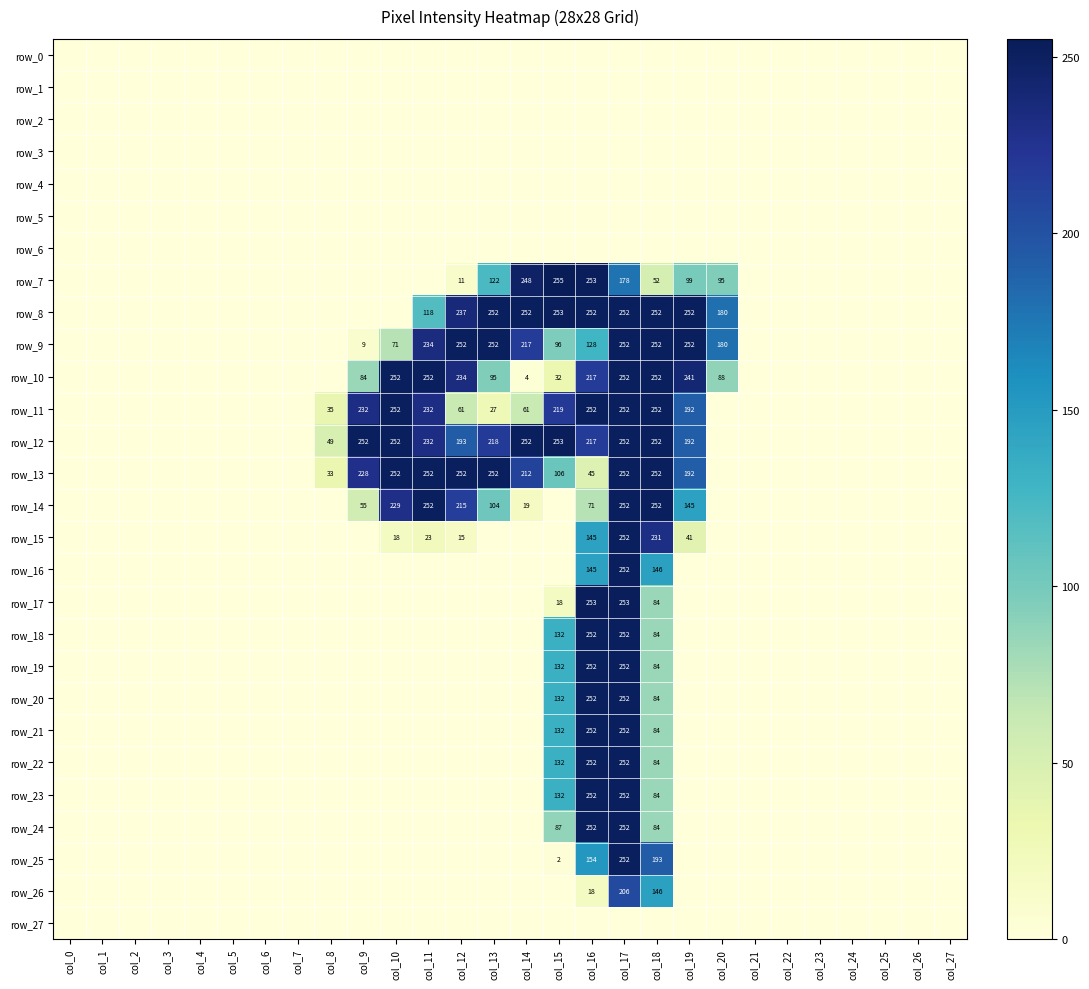

What is the maximum value for row_17?

253